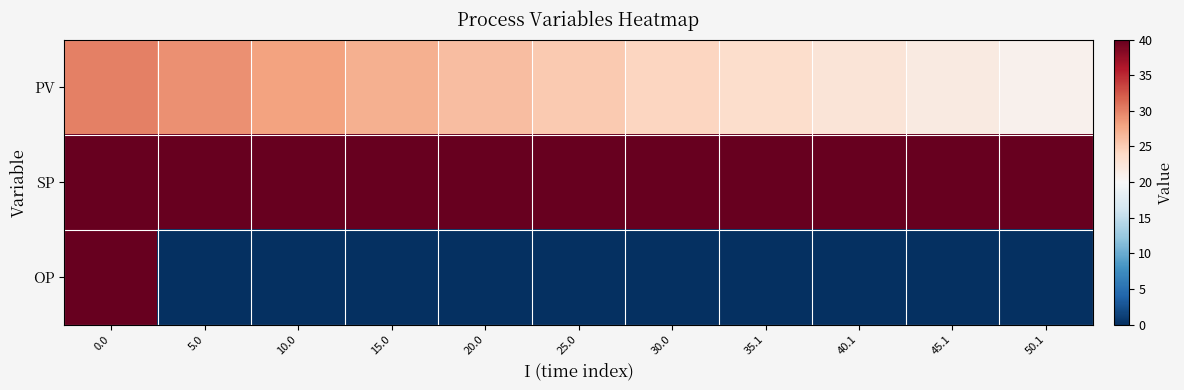

Reading left to right, what are all the values shown in this chart?

PV: 0.0=30.0	5.0=29.1	10.0=28.1	15.0=27.1	20.0=26.2	25.0=25.3	30.0=24.4	35.1=23.5	40.1=22.6	45.1=21.7	50.1=20.9
SP: 0.0=40.0	5.0=40.0	10.0=40.0	15.0=40.0	20.0=40.0	25.0=40.0	30.0=40.0	35.1=40.0	40.1=40.0	45.1=40.0	50.1=40.0
OP: 0.0=40.0	5.0=0.0	10.0=0.0	15.0=0.0	20.0=0.0	25.0=0.0	30.0=0.0	35.1=0.0	40.1=0.0	45.1=0.0	50.1=0.0